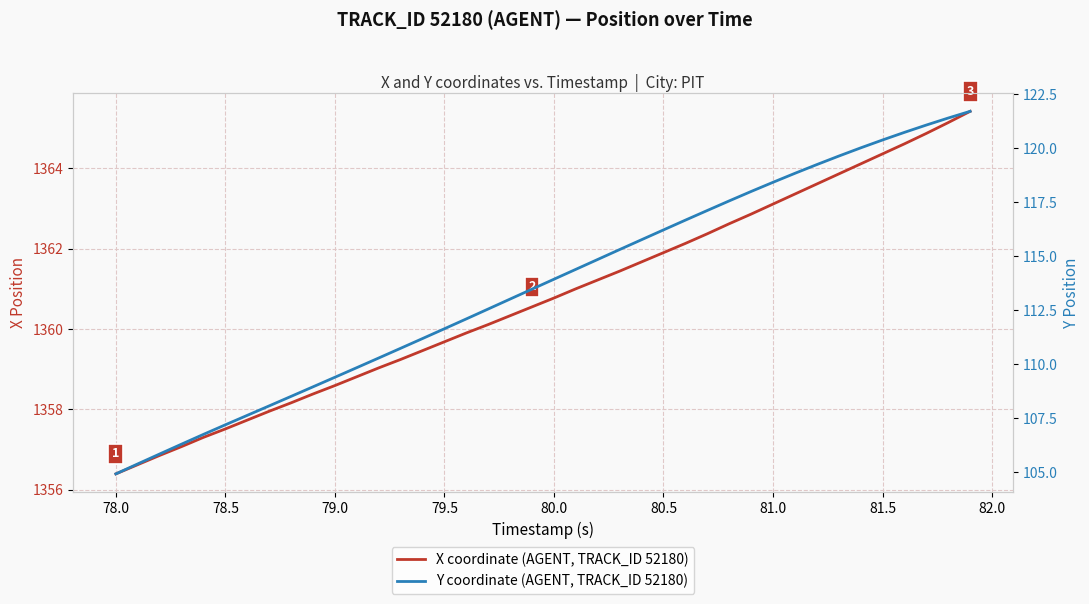

What are all the series names shown in the legend?

X coordinate (AGENT, TRACK_ID 52180), Y coordinate (AGENT, TRACK_ID 52180)